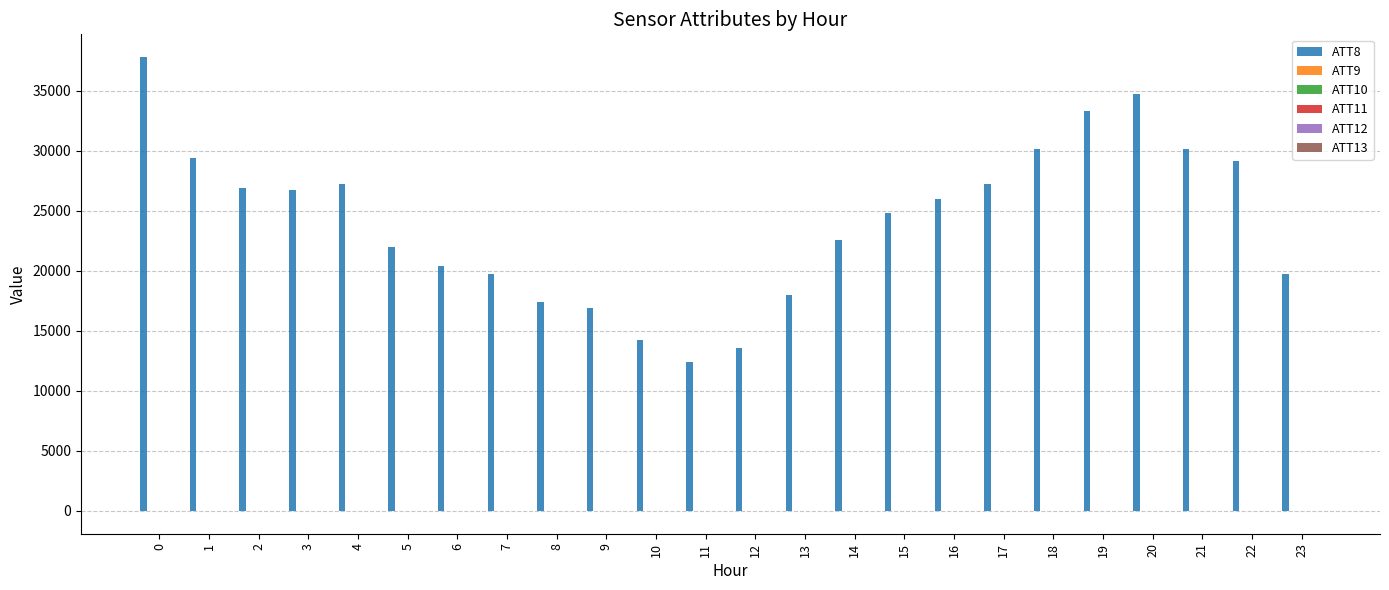

How many series are shown in this chart?

6